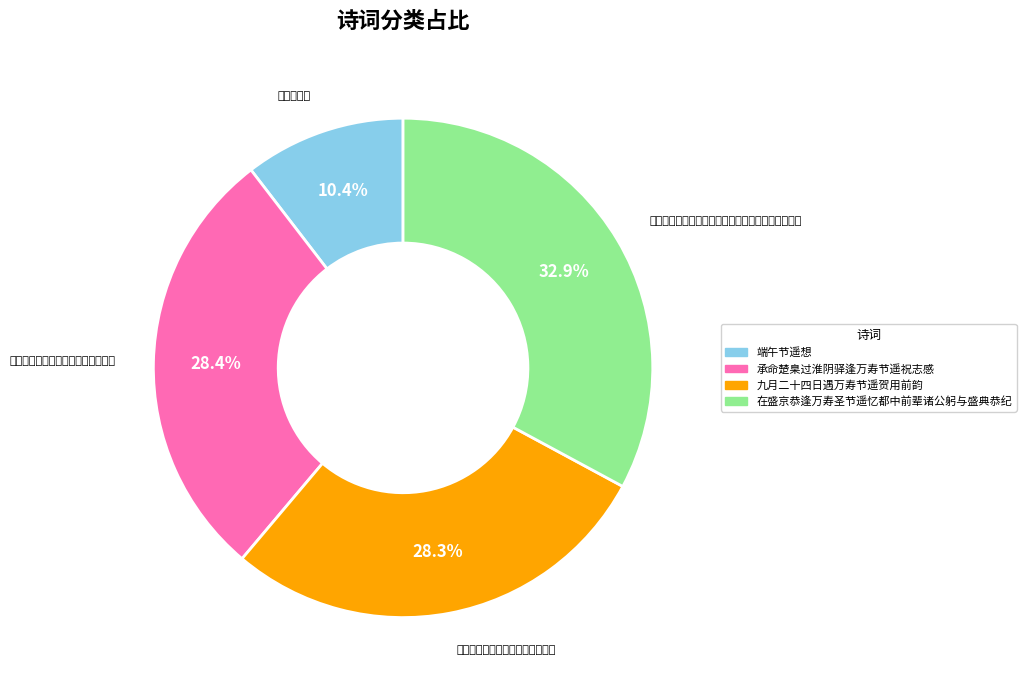

How many segments does this pie chart have?

4